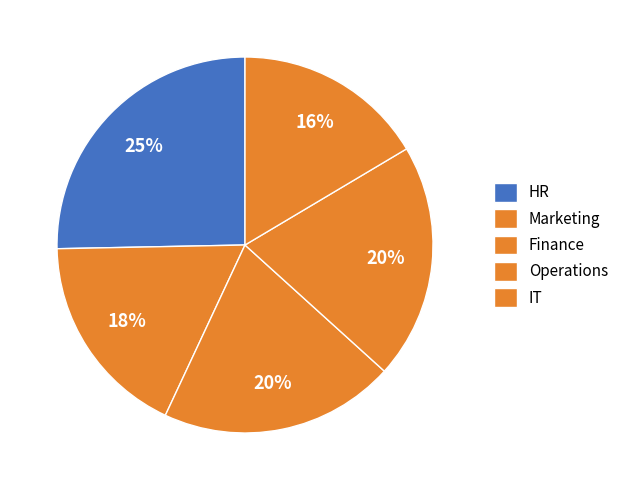

What percentage is NOT represented by HR?

74.7%